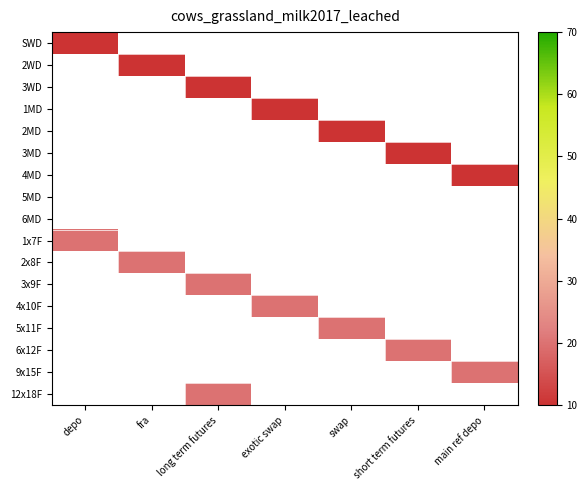

Rank the series by their maximum value, from highest to lowest.

SWD, 2WD, 3WD, 1MD, 2MD, 3MD, 4MD, 5MD, 6MD, 1x7F, 2x8F, 3x9F, 4x10F, 5x11F, 6x12F, 9x15F, 12x18F